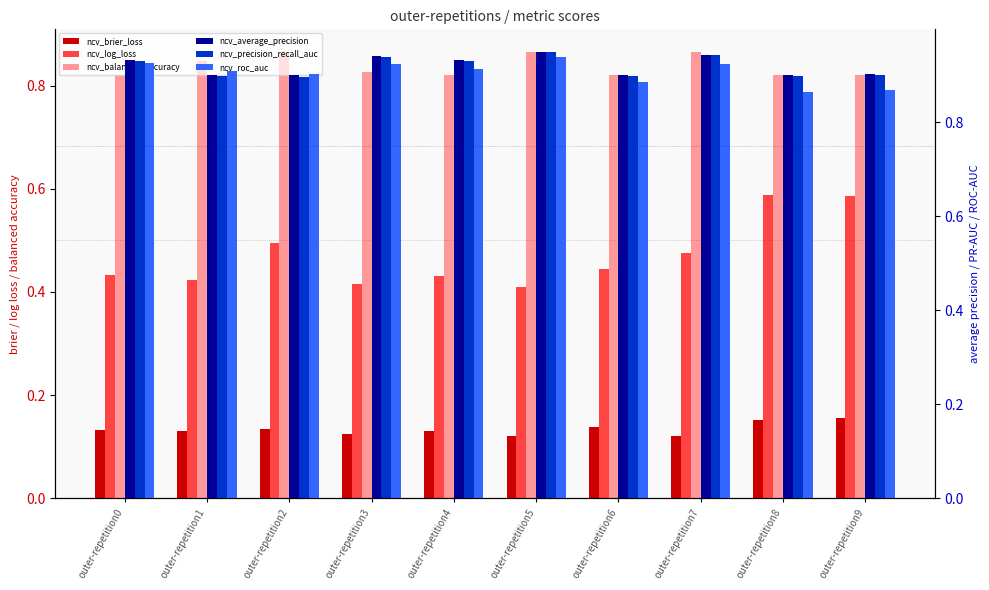

Rank the series at outer-repetition8 from highest to lowest value.

ncv_average_precision, ncv_precision_recall_auc, ncv_roc_auc, ncv_balanced_accuracy, ncv_log_loss, ncv_brier_loss